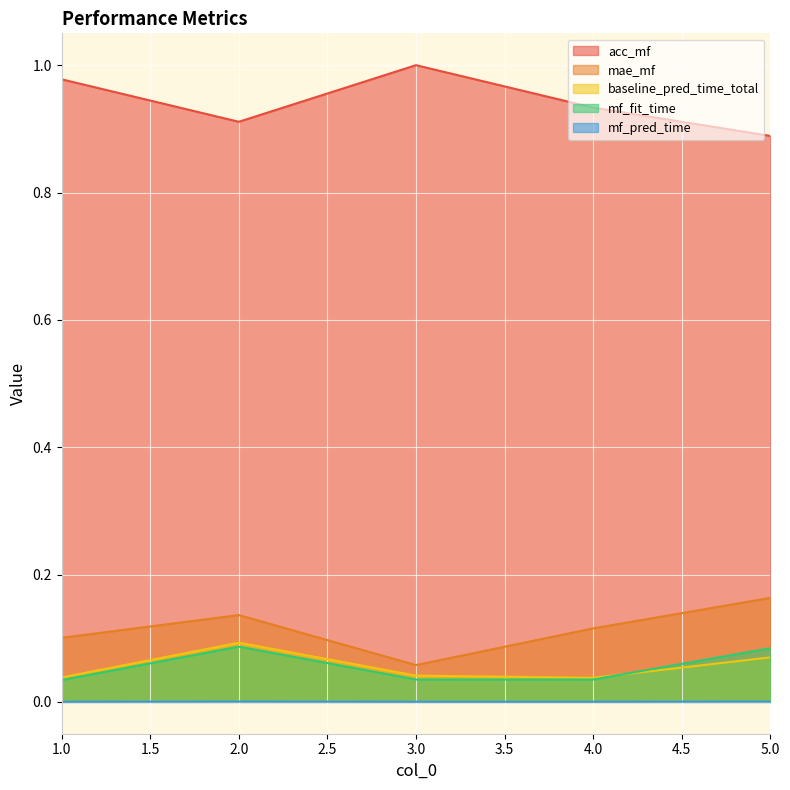

Reading left to right, extract all data points from this chart.

acc_mf: 1.0	0.9	1.0	0.9	0.9
mae_mf: 0.1	0.1	0.1	0.1	0.2
baseline_pred_time_total: 0.0	0.1	0.0	0.0	0.1
mf_fit_time: 0.0	0.1	0.0	0.0	0.1
mf_pred_time: 0.0	0.0	0.0	0.0	0.0